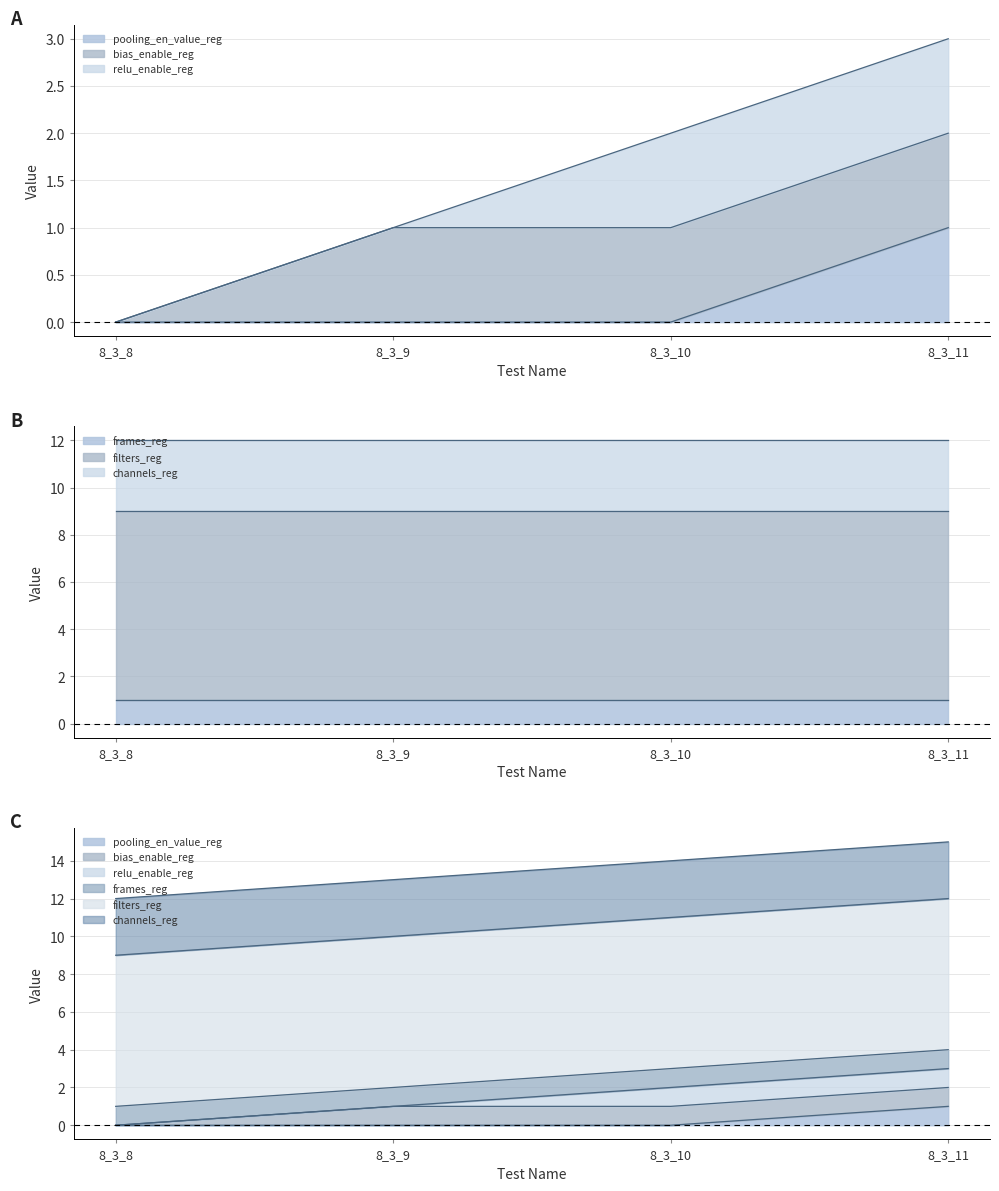

Which category has the lowest value in the bias_enable_reg series?

8_3_8